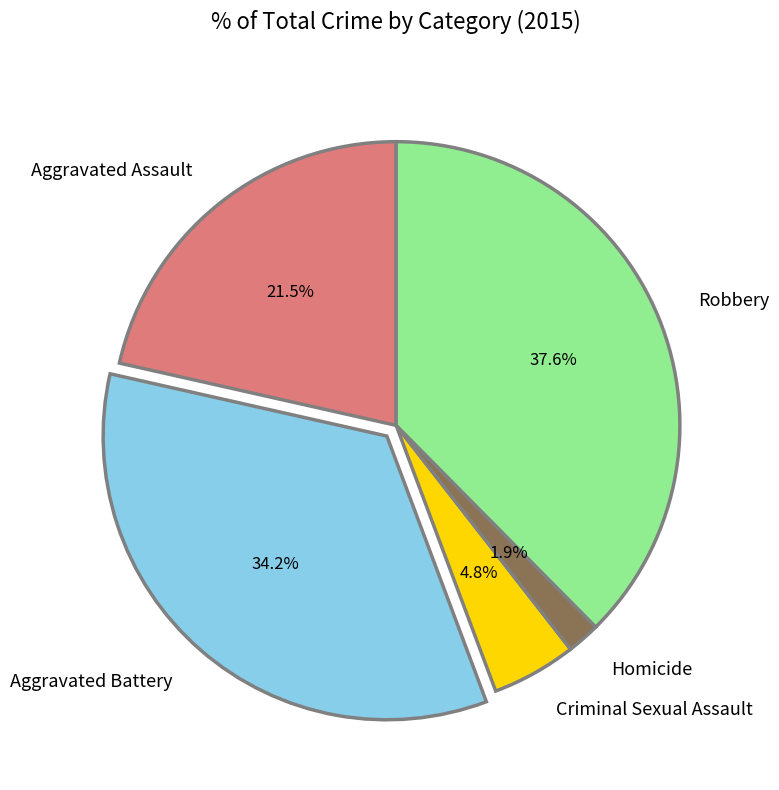

How many slices are in this pie chart?

5